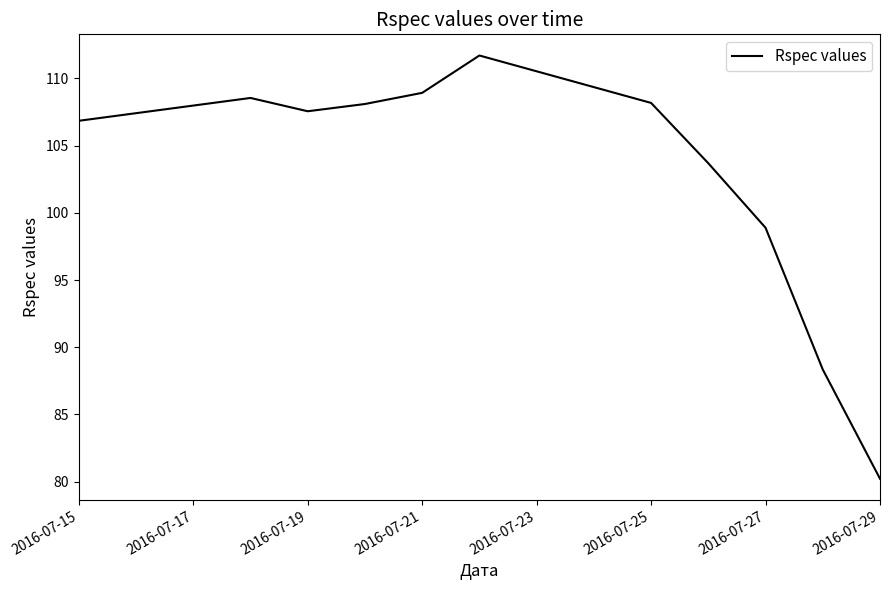

What is the sum of all values?

1131.0